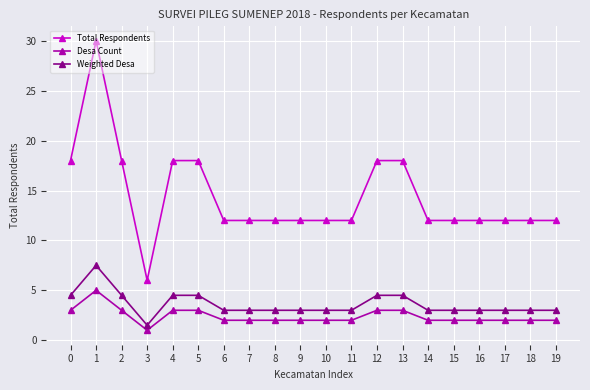

True or false: Weighted Desa has a value of 3.0 at 9.

True